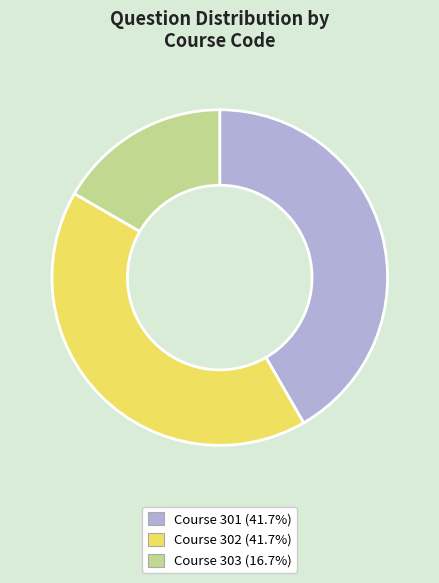

Is there a majority slice in this chart?

No